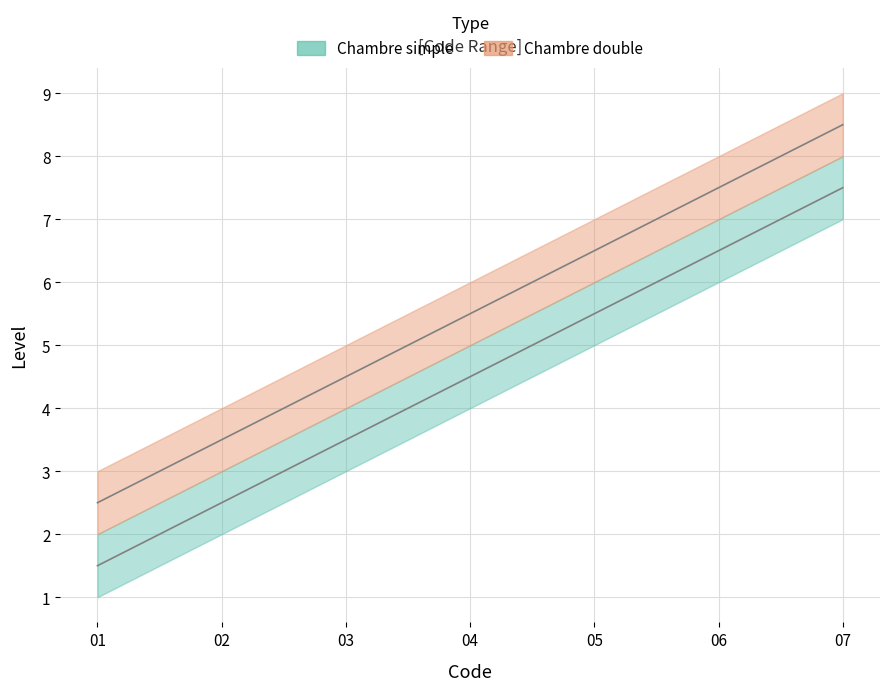

Rank the series at 3 from highest to lowest value.

Code_upper, Code_lower